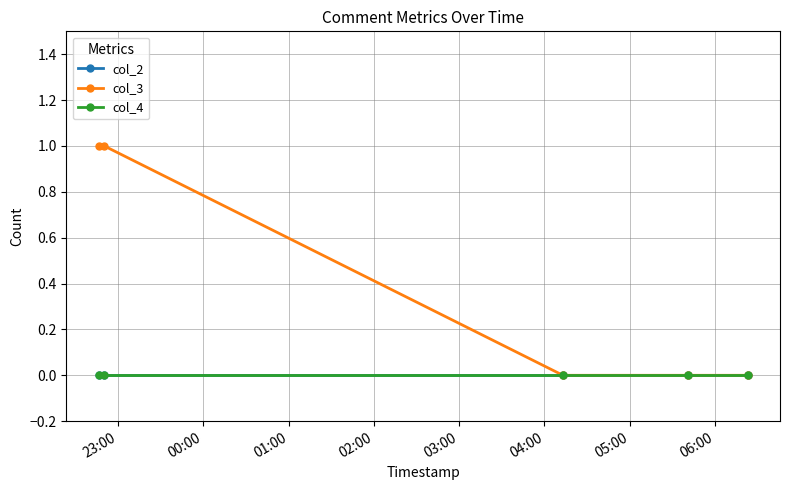

Is this an area chart (filled region under the line)?

No